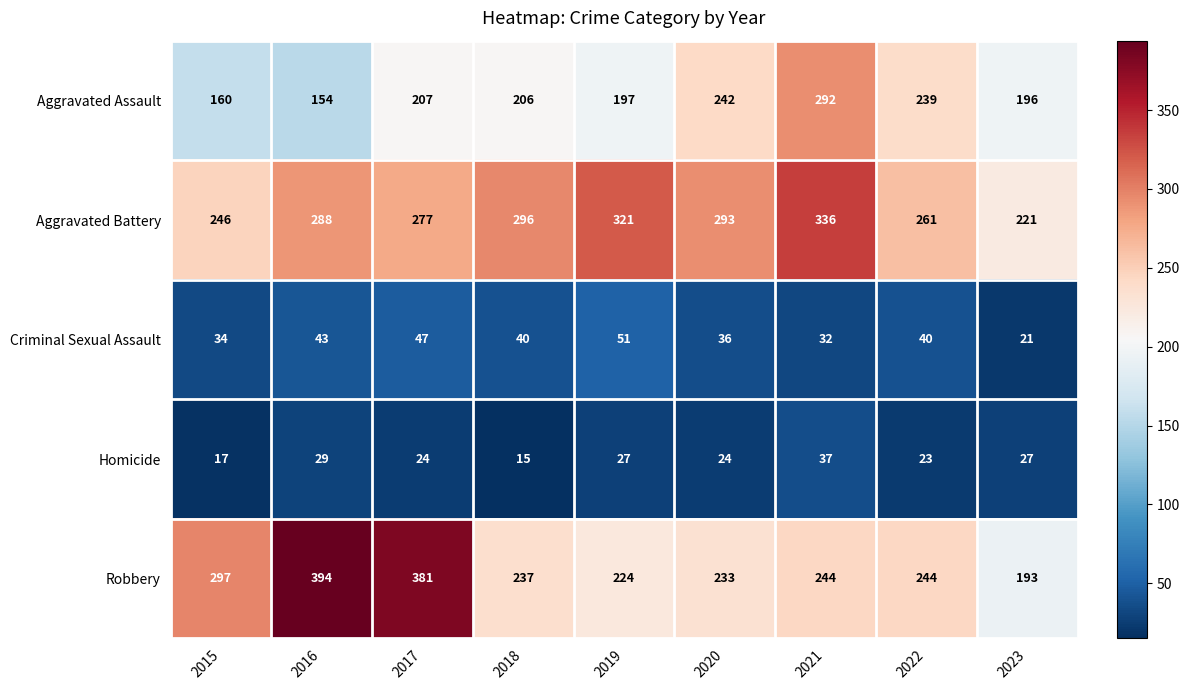

List the series in order of their peak value, highest first.

Robbery, Aggravated Battery, Aggravated Assault, Criminal Sexual Assault, Homicide